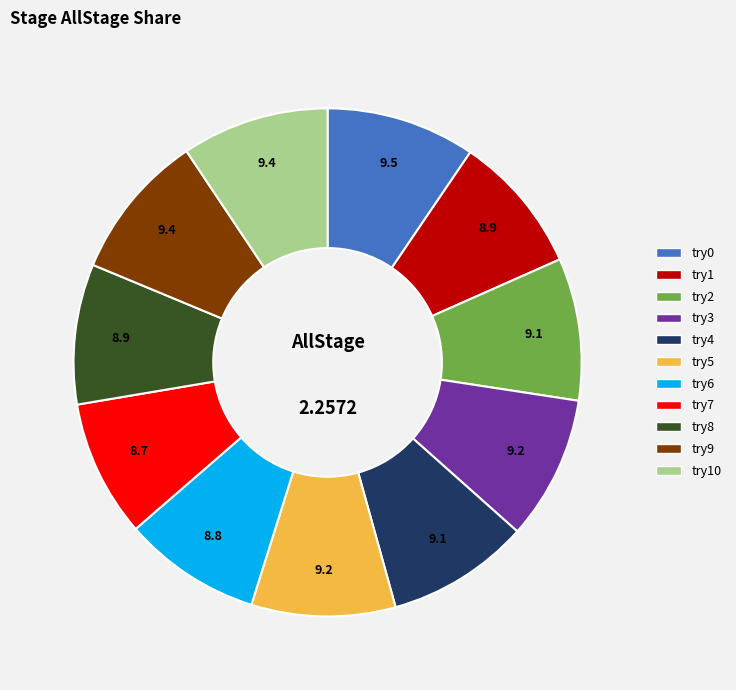

Is there any slice that represents more than half of the pie?

No